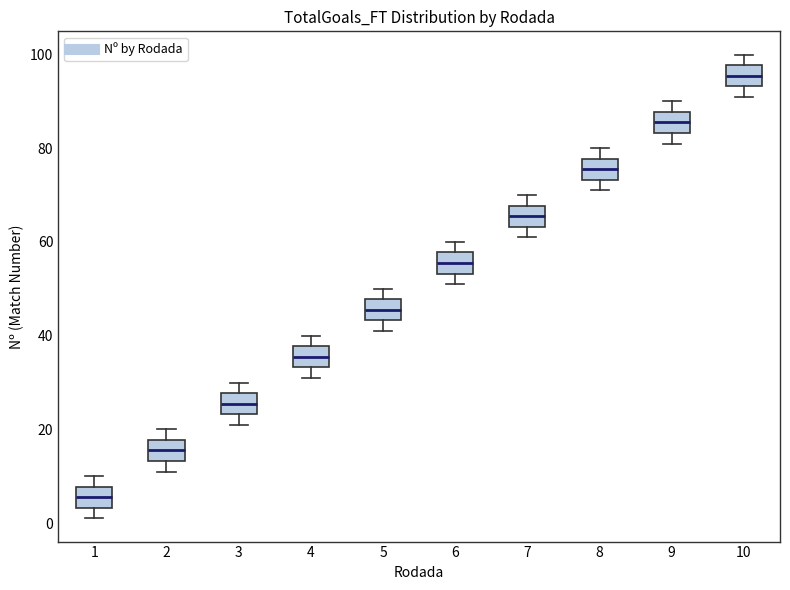

Where does the lower whisker of the box at x = 6 end on the y-axis? The values are not printed on the chart, so give them approximately, as read against the axis.

52